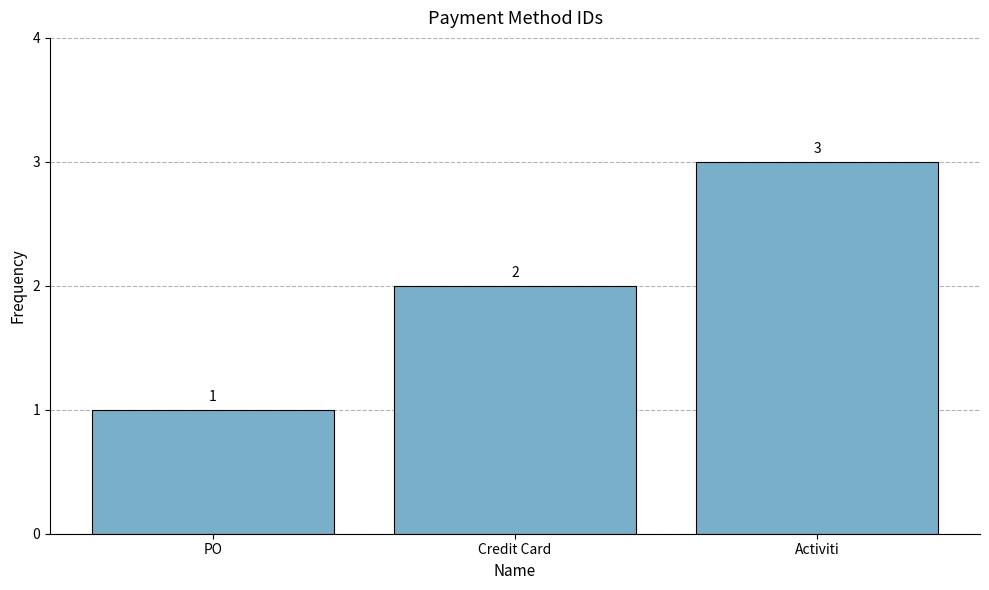

Does the chart contain any negative values?

No